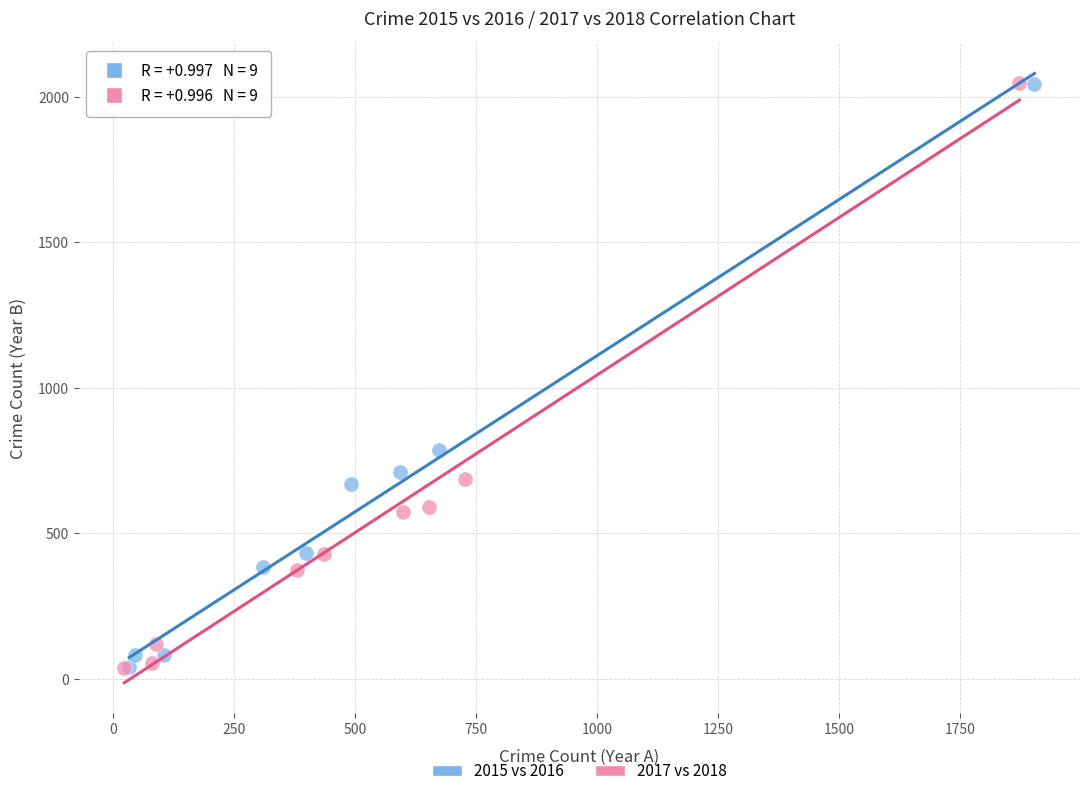

Which series has the largest Y range (max minus min)?

2017 vs 2018